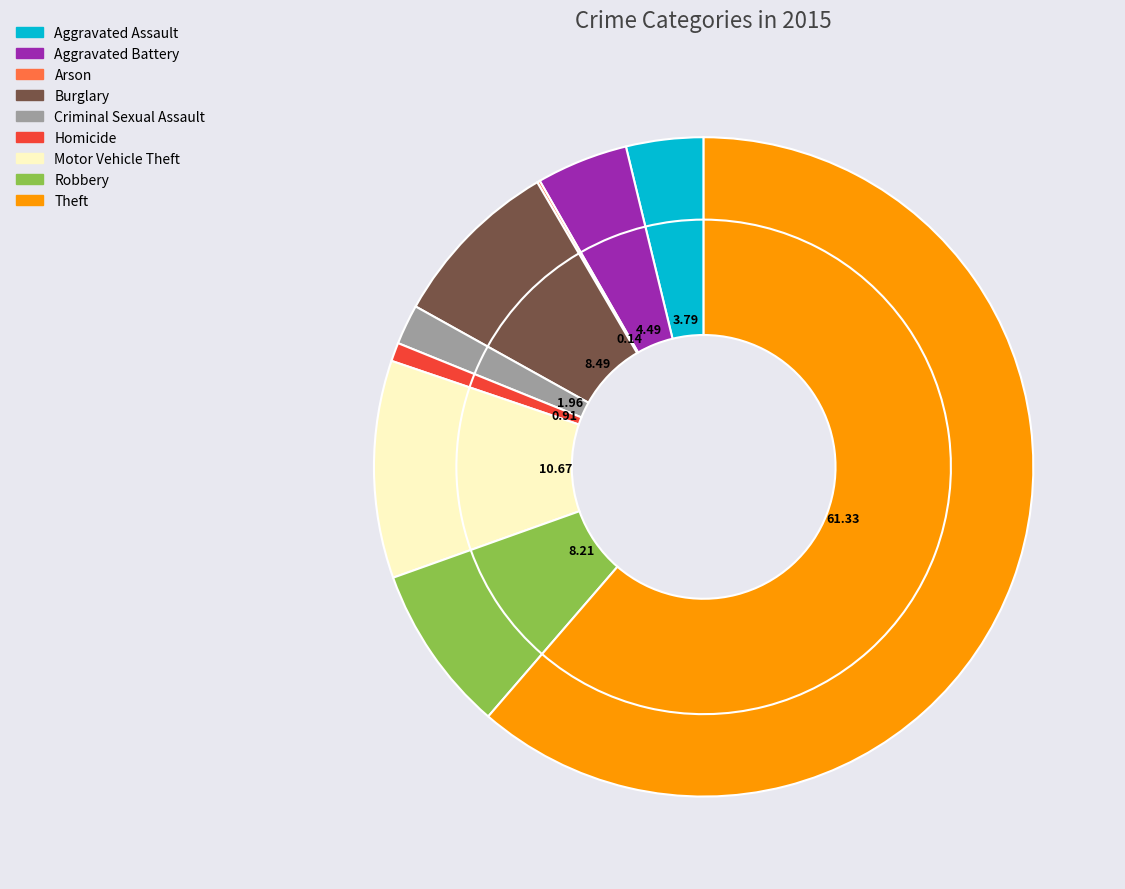

Count the number of slices in the pie.

9